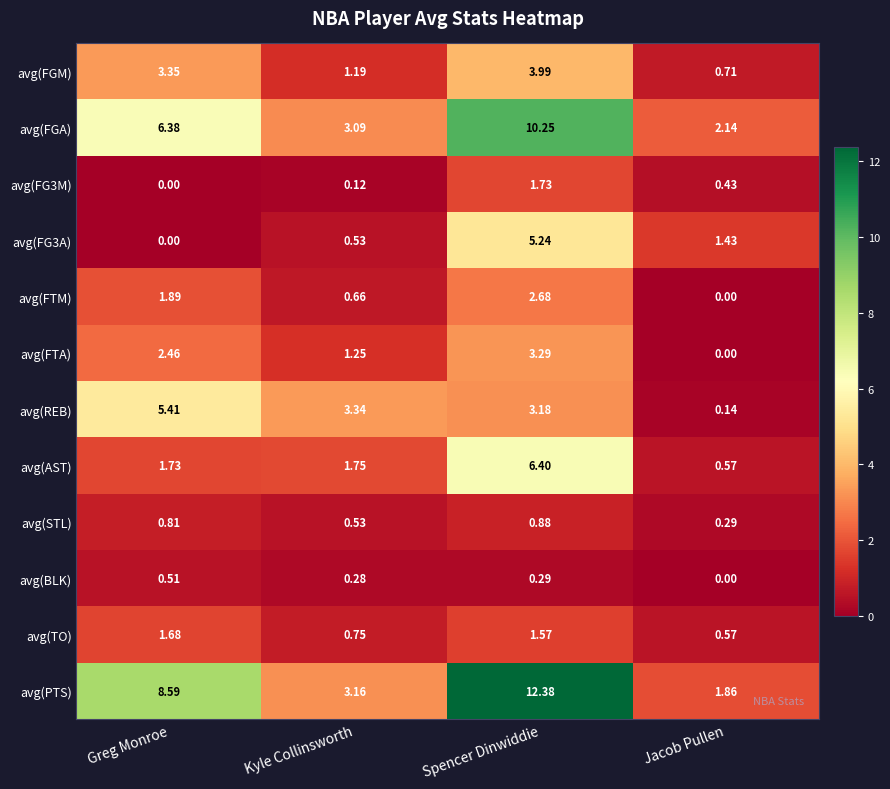

Which series has the largest total across all categories?

avg(PTS)